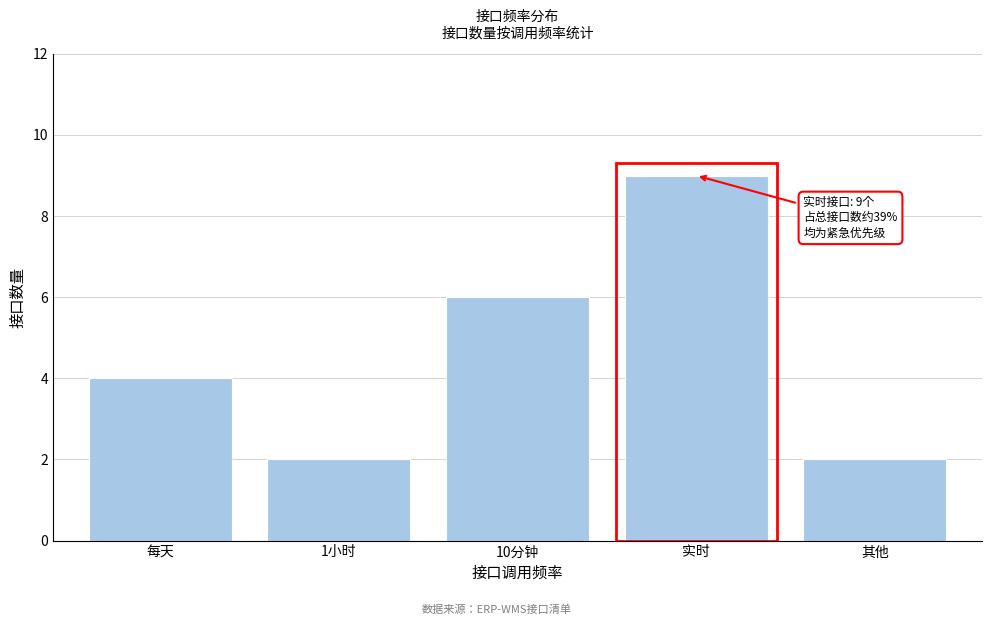

Reading left to right, what are all the values shown in this chart?

4	2	6	9	2